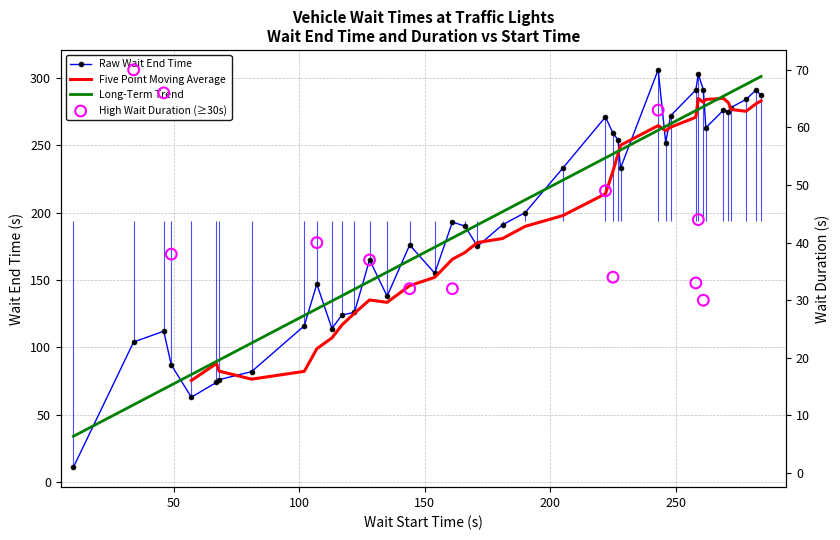

Between 117 and 113, which is larger?

117